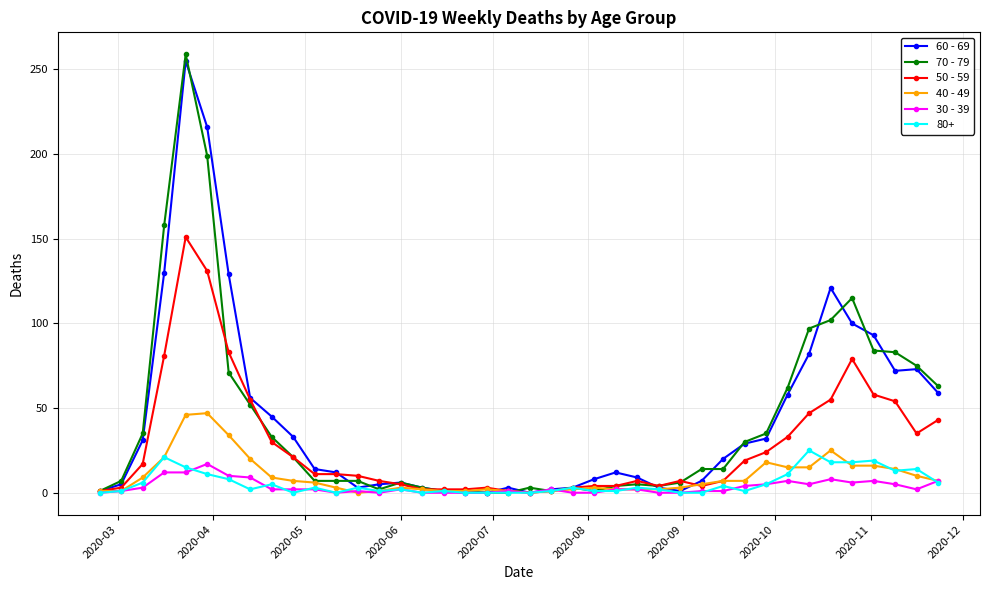

Which series has the largest range (max minus min)?

70 - 79